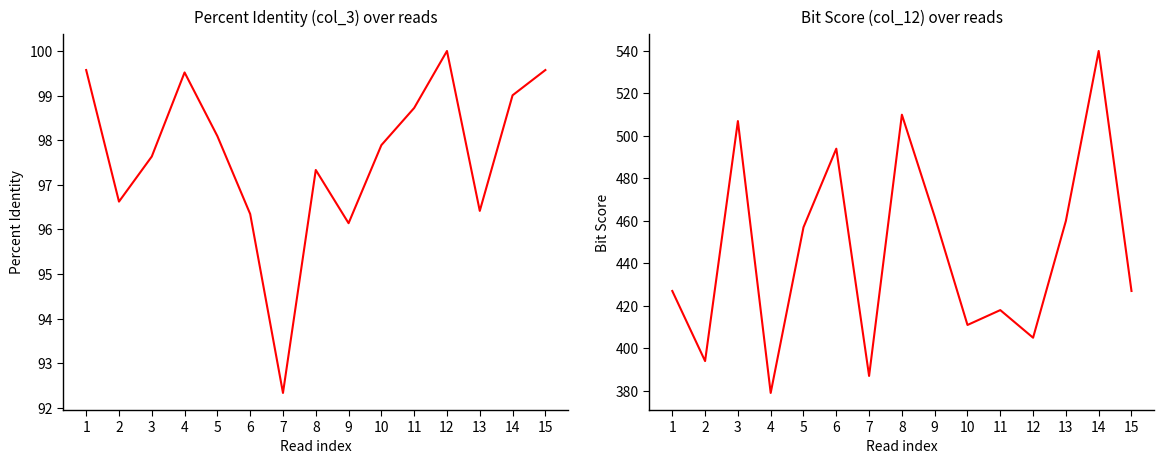

How many values in the col_12 series exceed 427?

7